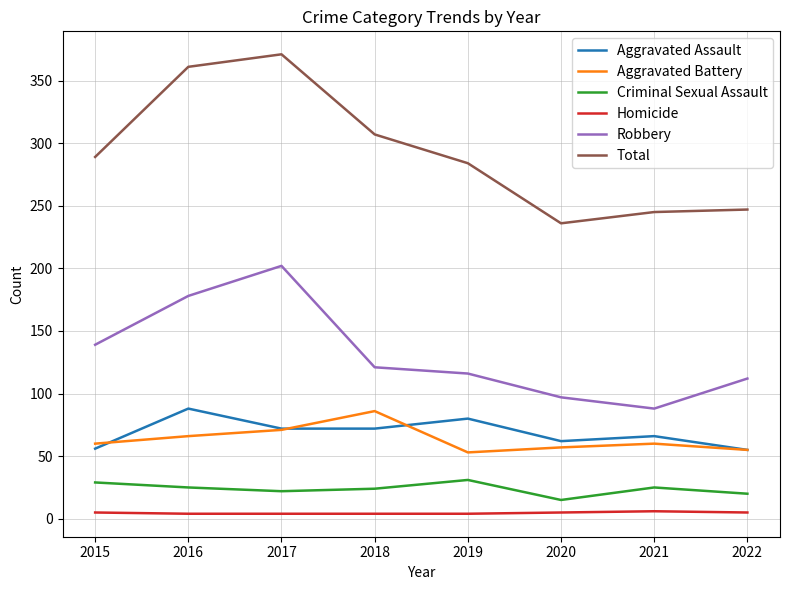

What is the sum of the Homicide values at 2015 and 2017?

9